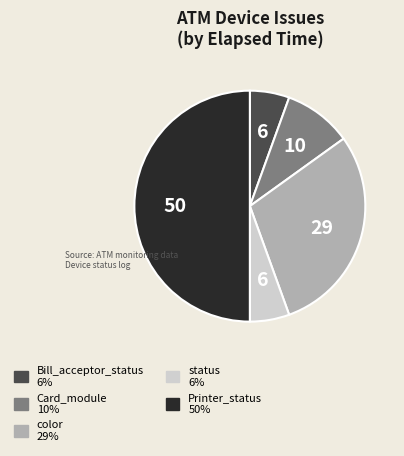

Count the number of slices in the pie.

5